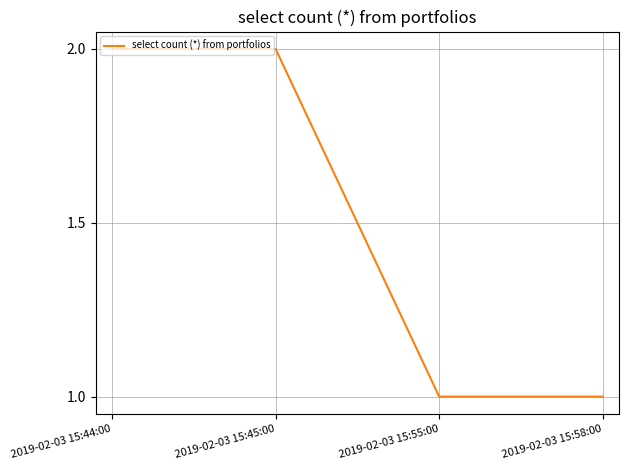

What position from the right is 2019-02-03 15:45:00?

3